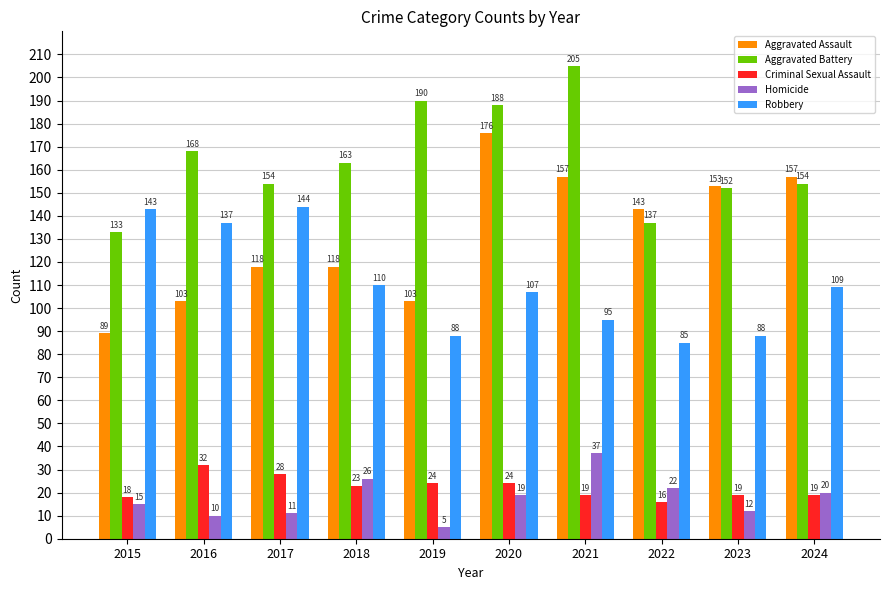

What is the difference between the second highest and minimum values in the Robbery series?

58